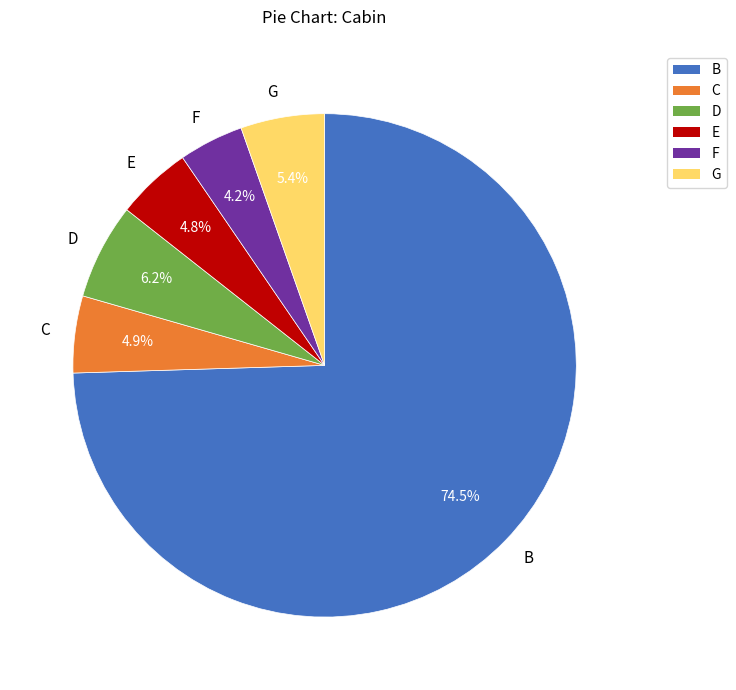

How much of the chart is everything except F?

95.8%